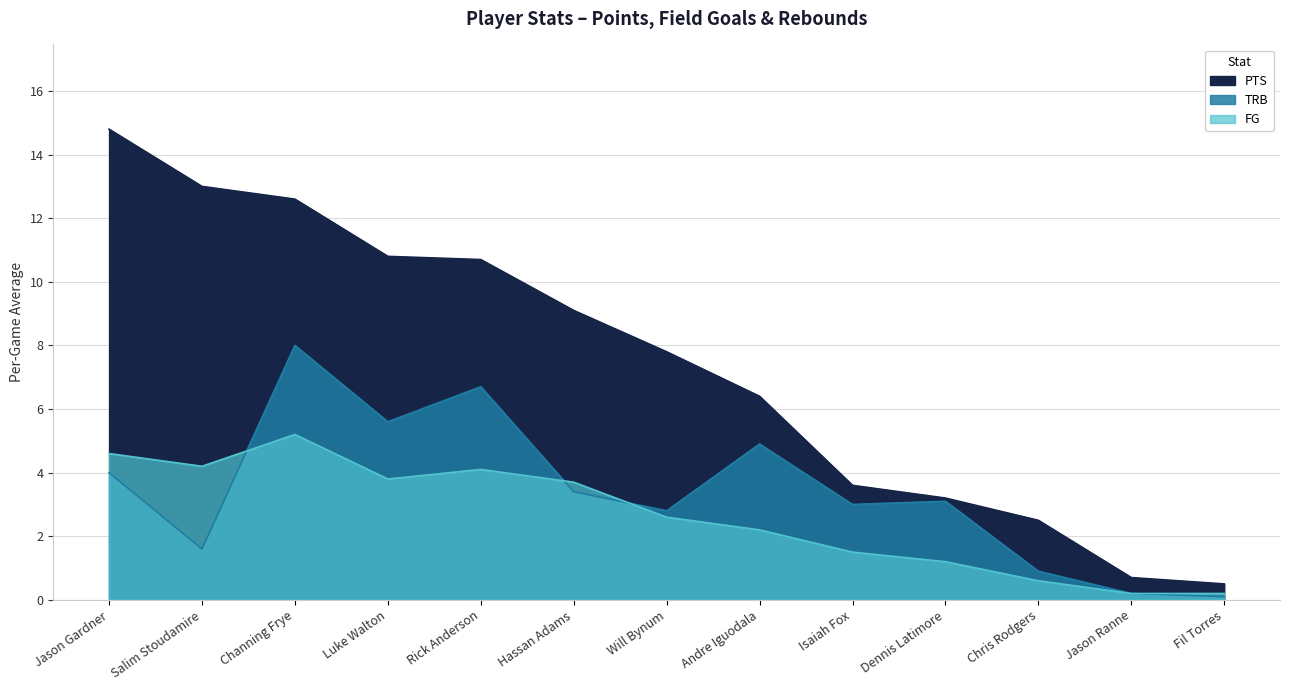

What is the sum of the TRB values at Chris Rodgers and Andre Iguodala?

5.8